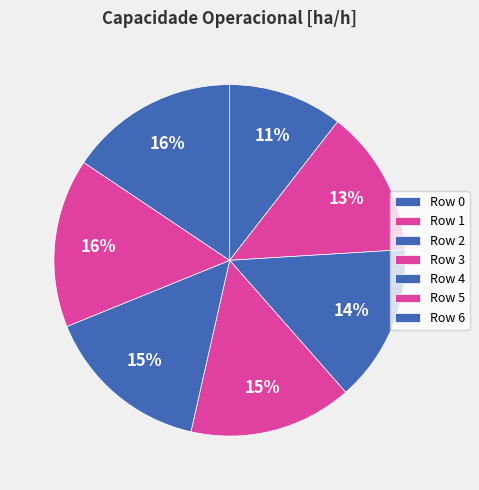

Count the number of slices in the pie.

7